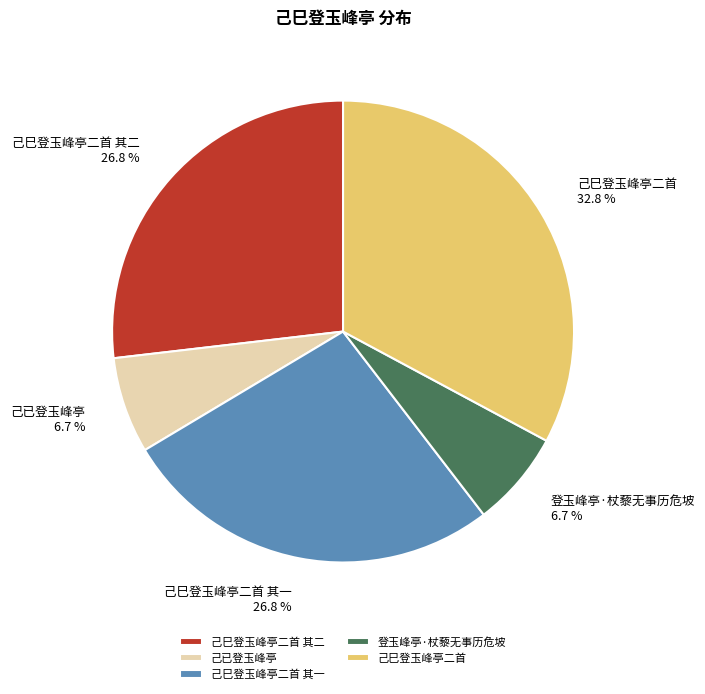

Count the number of slices in the pie.

5